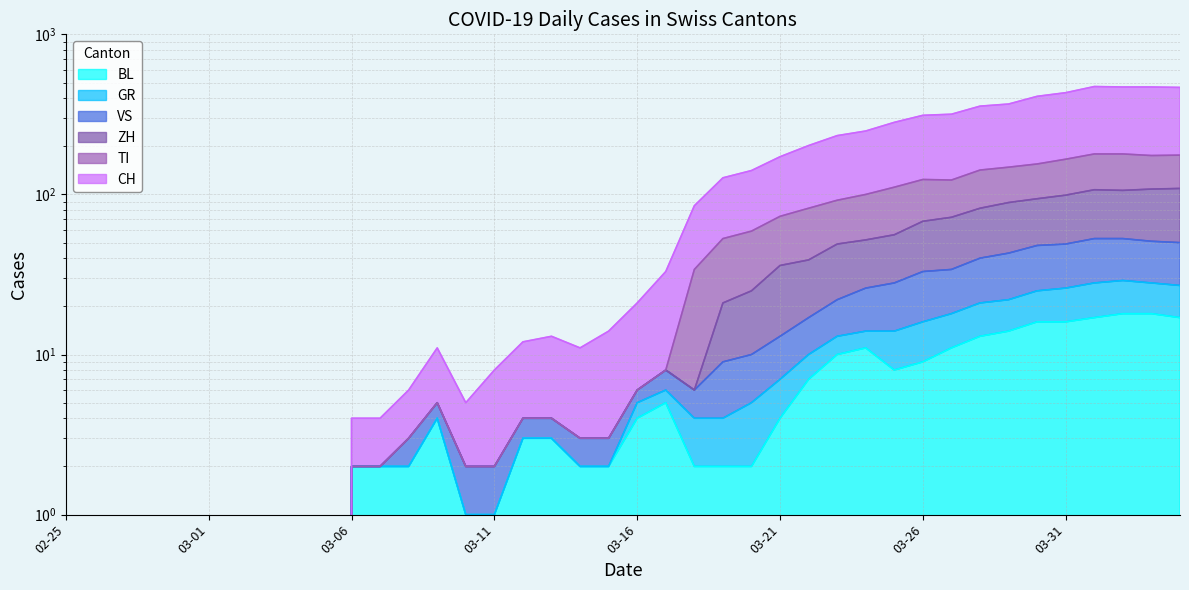

Which series has the largest total across all categories?

CH